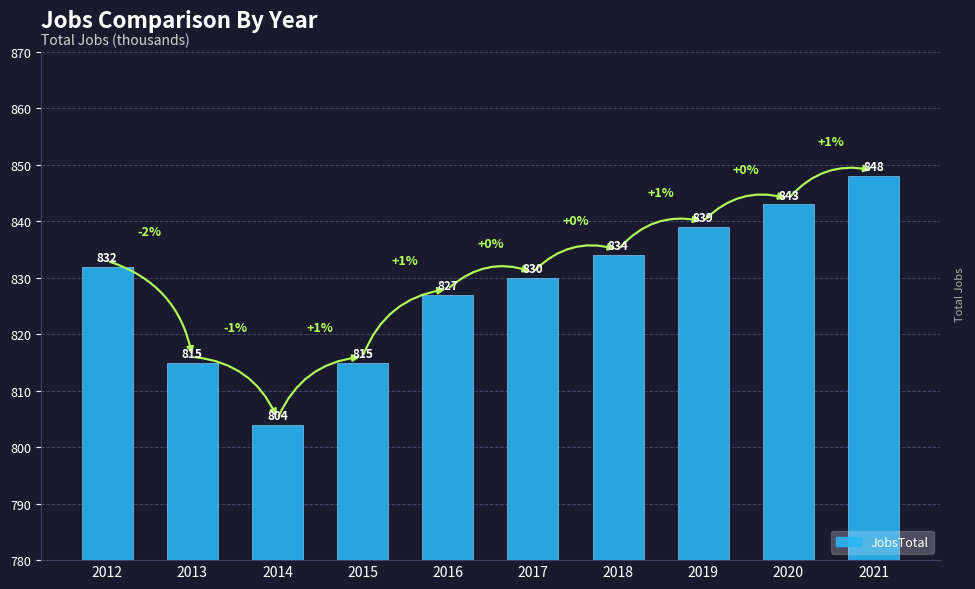

What is the change in value from 2015 to 2021?

+33